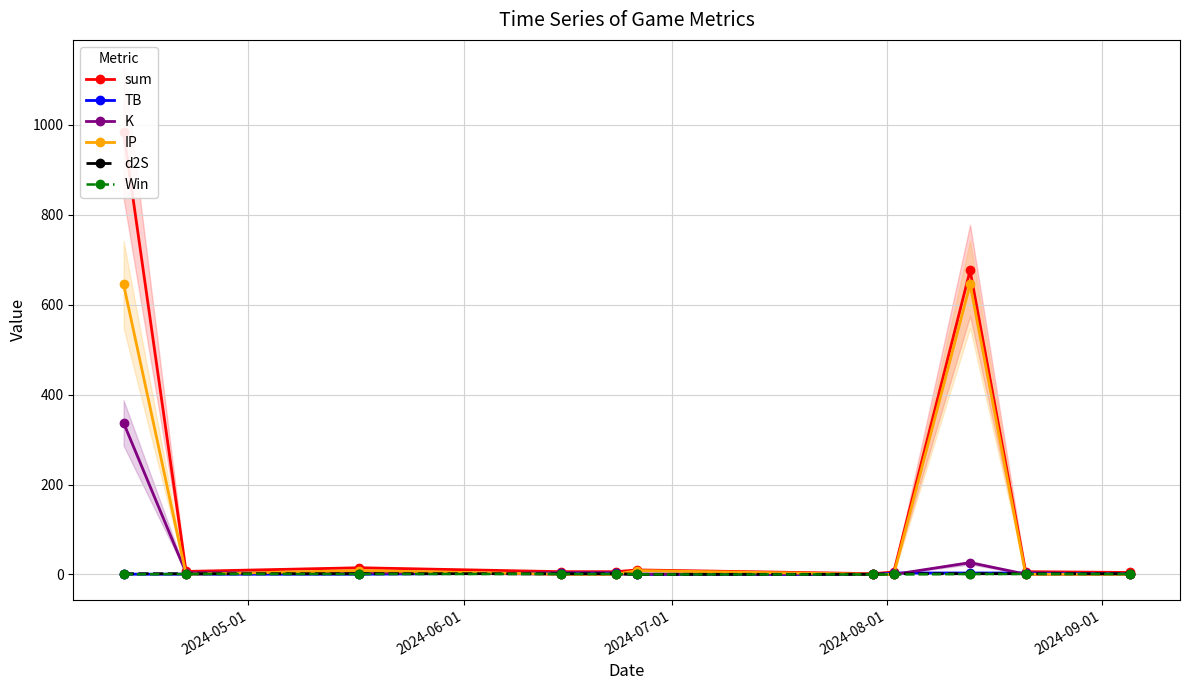

What is the difference between the second highest and minimum values in the IP series?

644.8